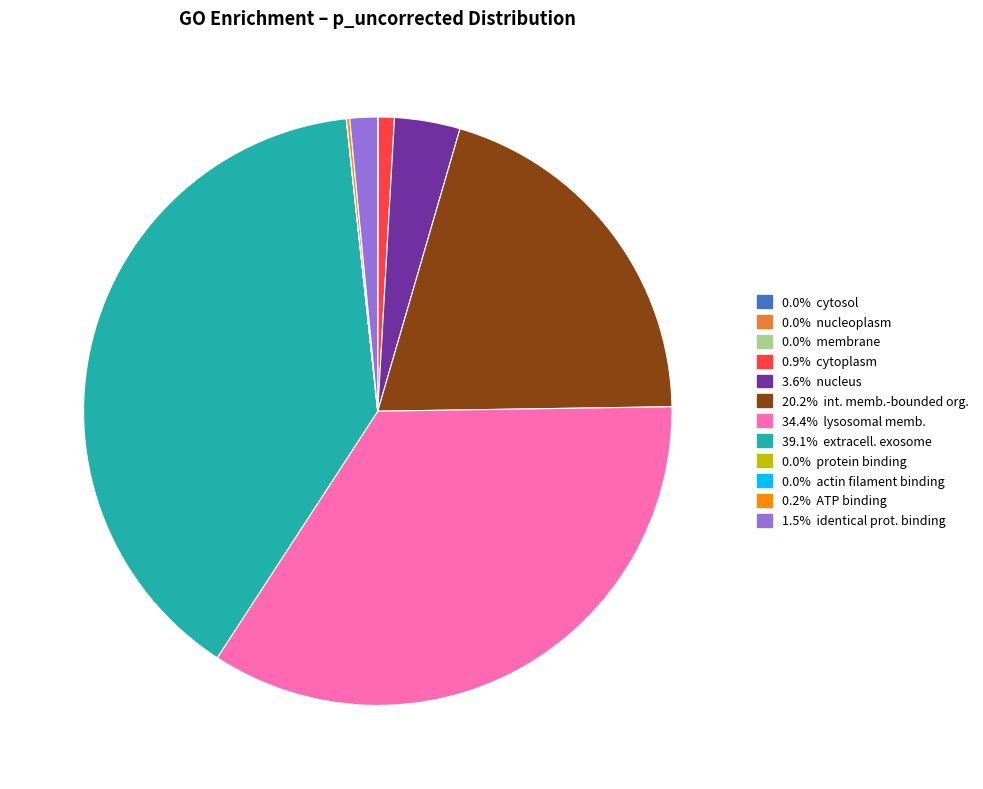

Does any single category account for the majority?

No